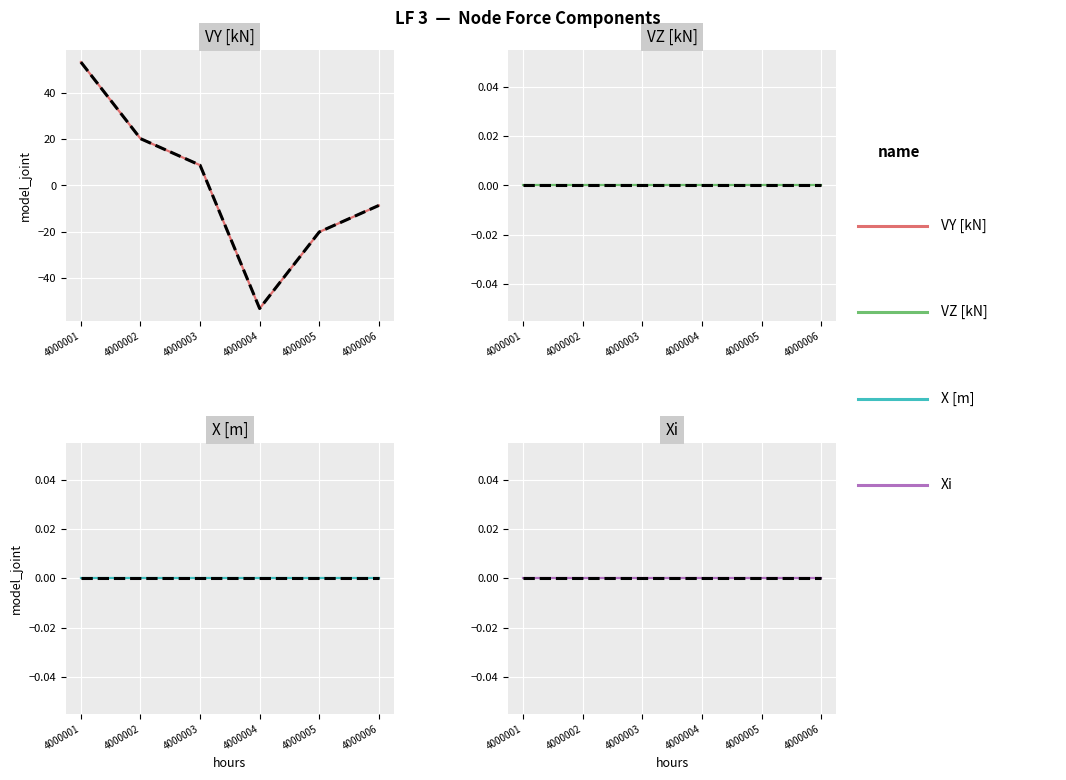

Reading right to left, what are all the values shown in this chart?

VY [kN]: -8.7	-20.2	-53.3	8.7	20.2	53.3
VZ [kN]: 0.0	0.0	0.0	0.0	0.0	0.0
X [m]: 0.0	0.0	0.0	0.0	0.0	0.0
Xi: 0.0	0.0	0.0	0.0	0.0	0.0